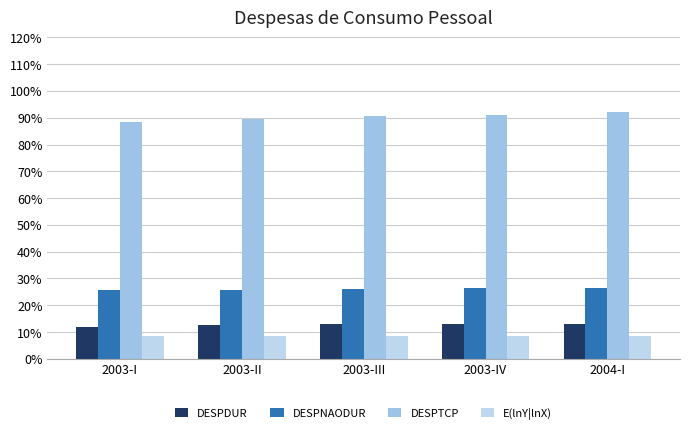

How many bars are there in total?

20